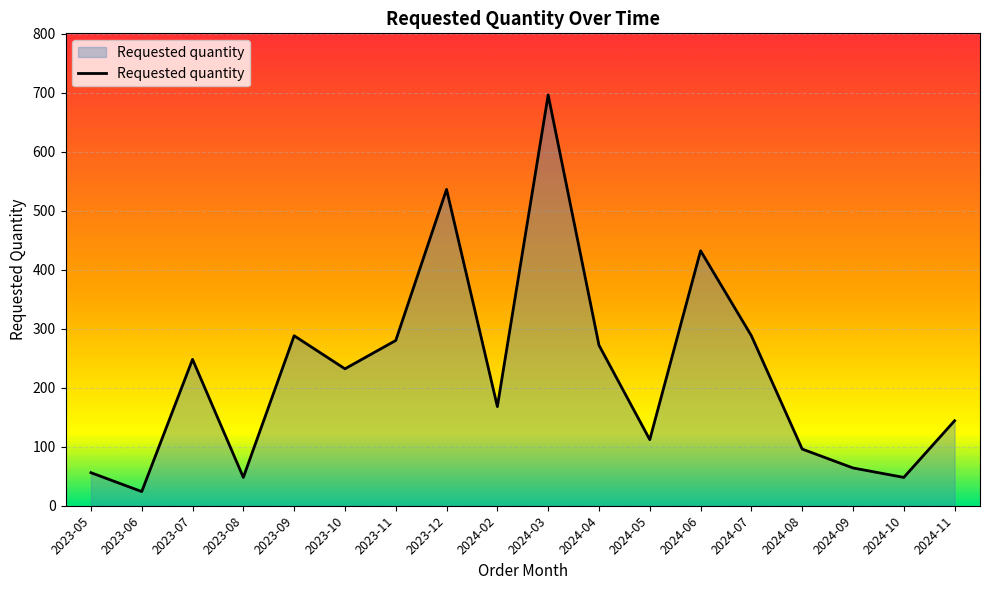

True or false: there are more than 2 points higher than both neighbors.

True